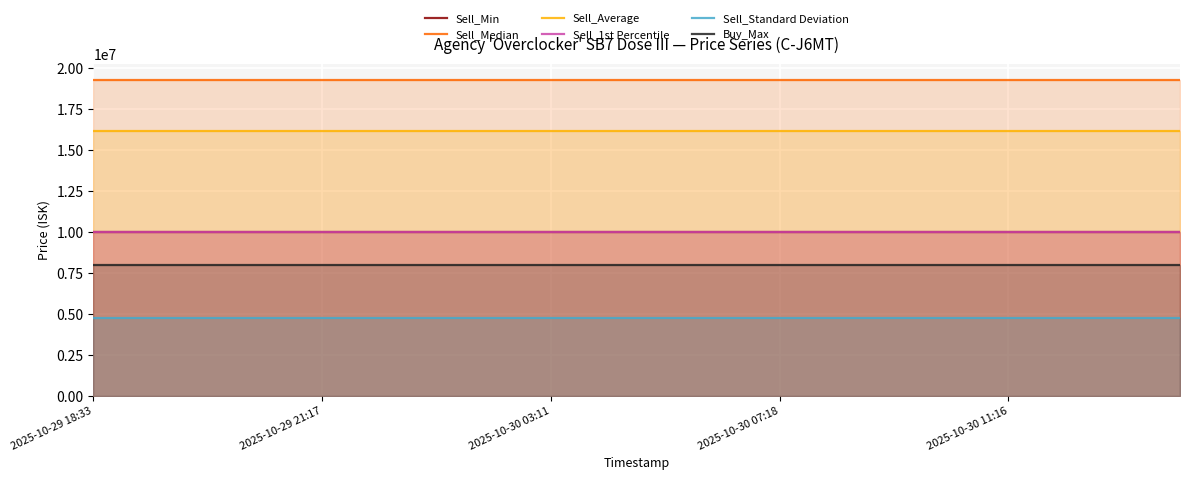

Is it true that Sell_Median equals 33141548.9 at 2025-10-30 07:18?

False